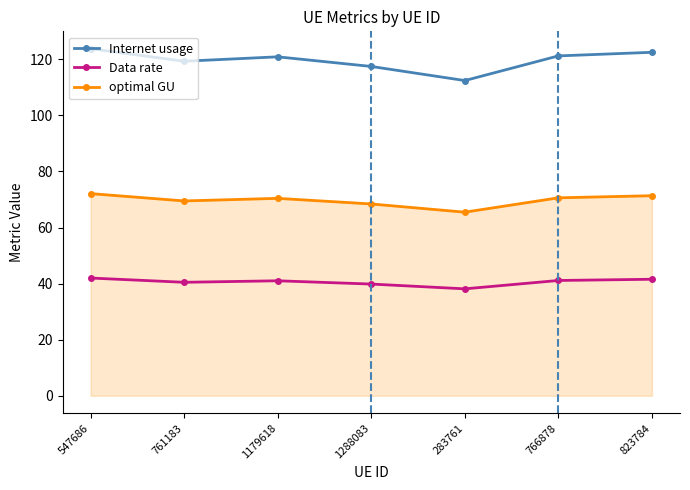

In Internet usage, how many points are higher than both neighbors (excluding endpoints)?

1